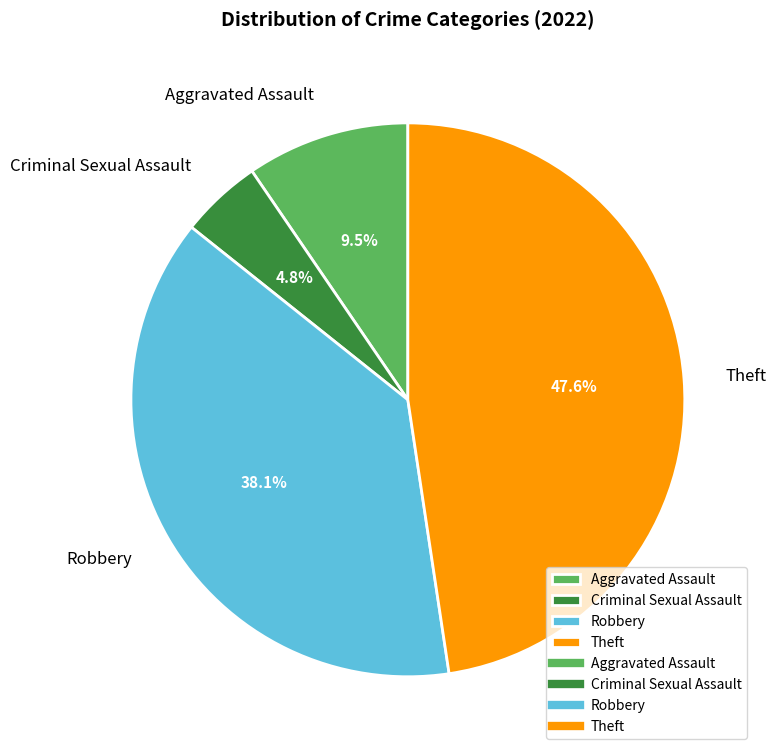

To the nearest percent, what is the difference between the largest and smallest slice percentages?

43%